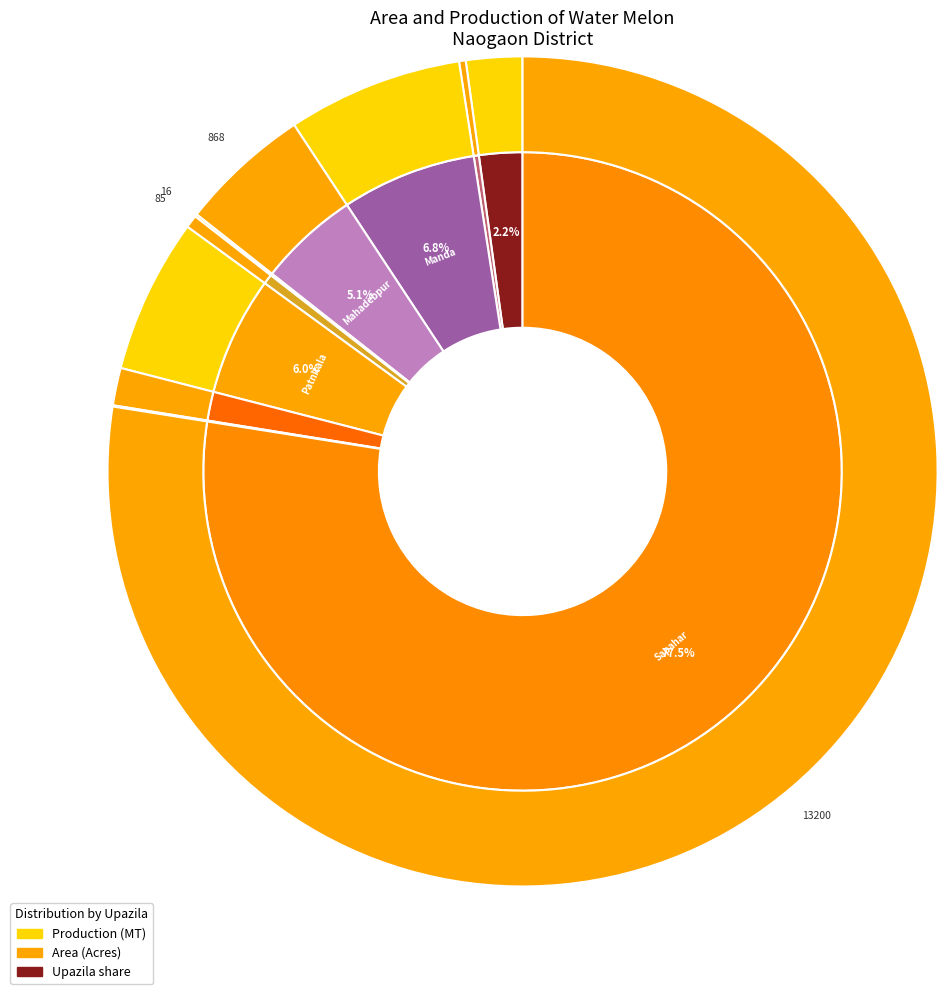

To the nearest percent, what is the difference between the Mahadebpur and Atrai slice percentages?

3%